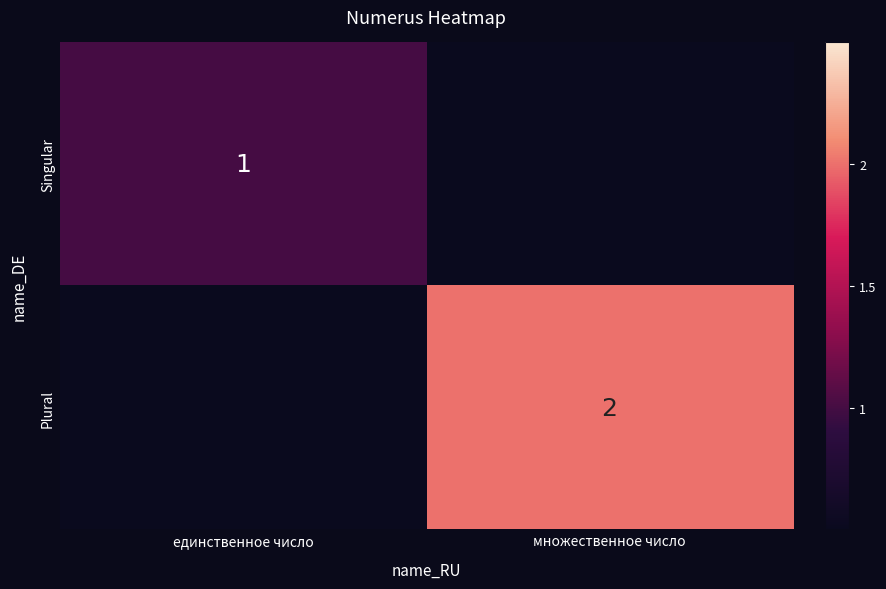

The value of Plural at множественное число is 4. True or false?

False